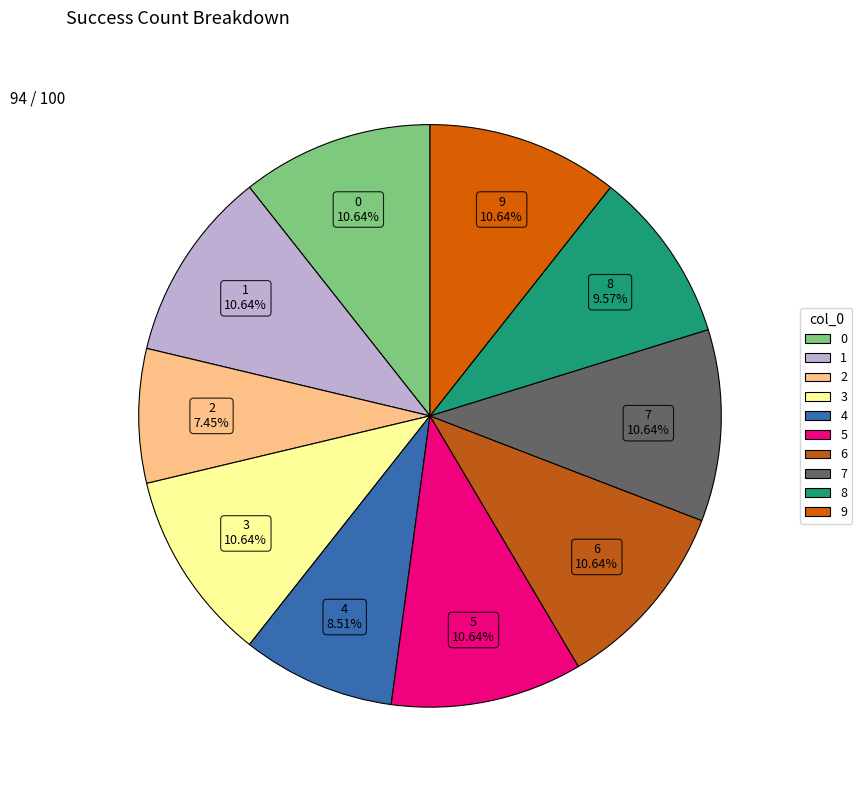

What is the total percentage of 7 and 9?

21.3%